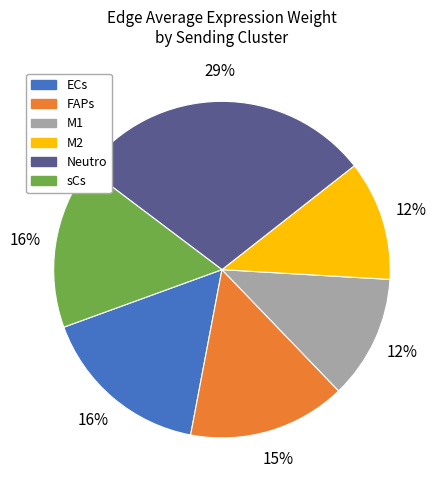

Do ECs and M2 together represent more than half of the pie?

No